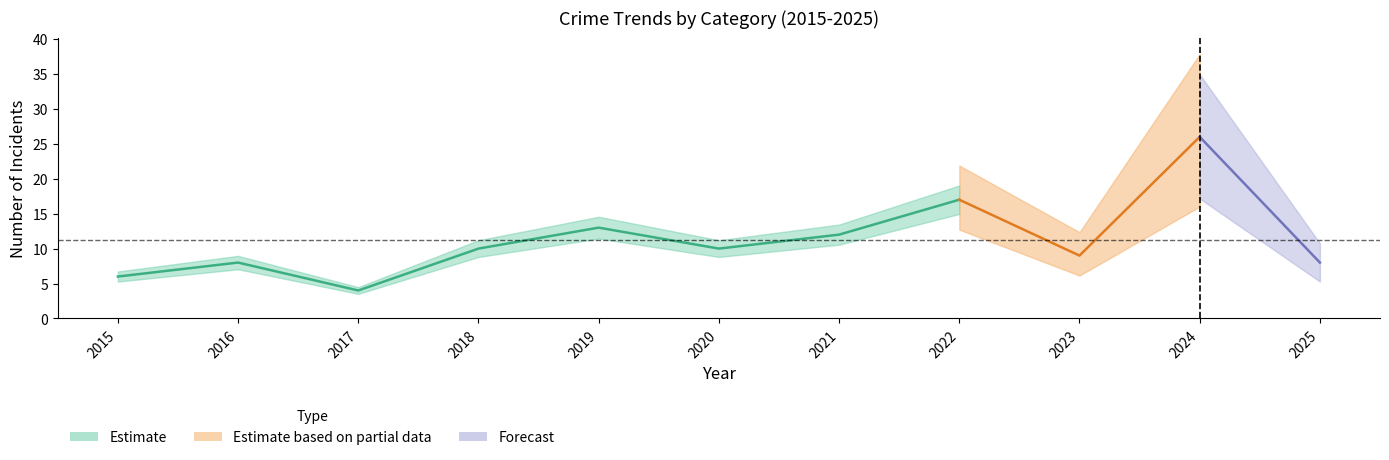

What is the difference between the Total values at 2015 and 2017?

2